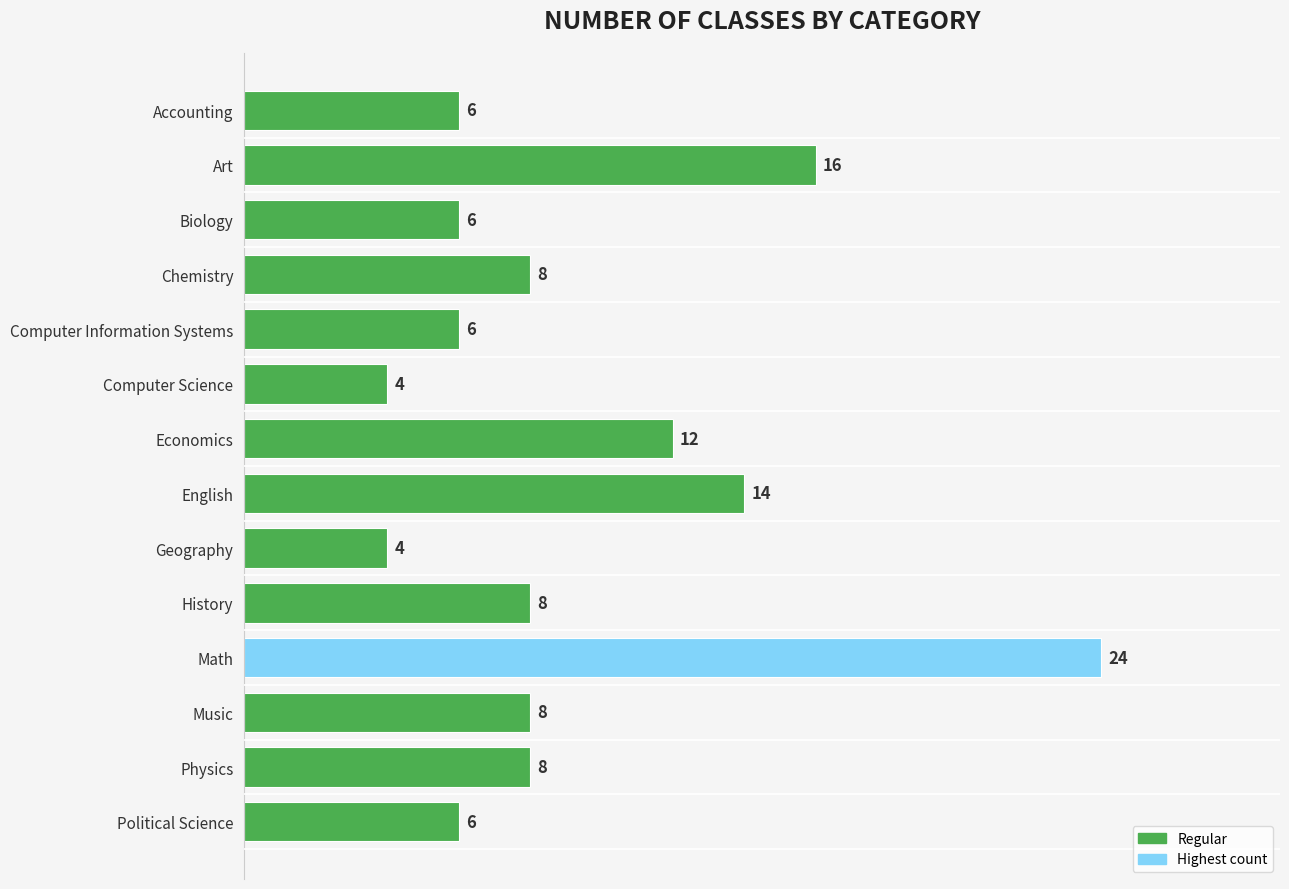

What is the ratio of the value at Music to the value at Art?

0.5